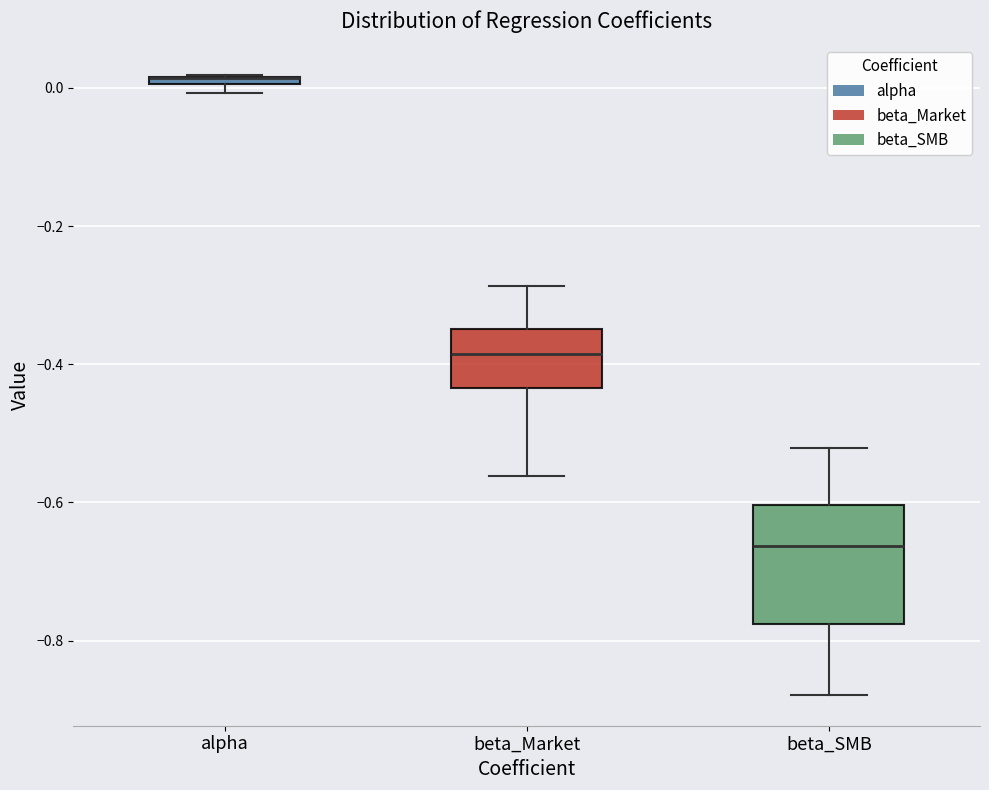

Comparing the boxes themselves (not the whiskers), which one is the tallest?

beta_SMB